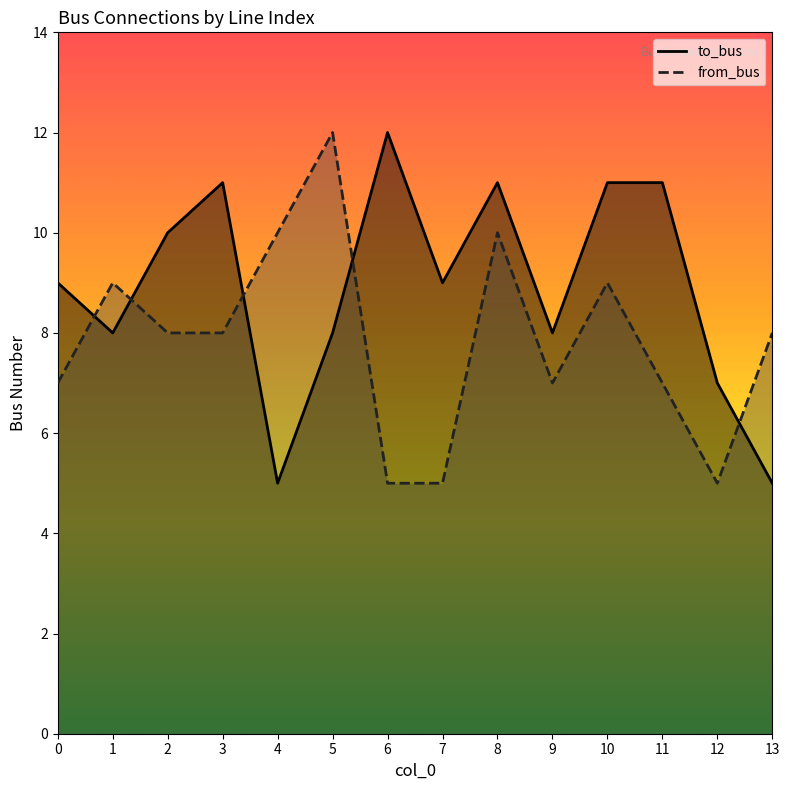

Is the value of from_bus at 8 greater than the value of to_bus at 3?

No